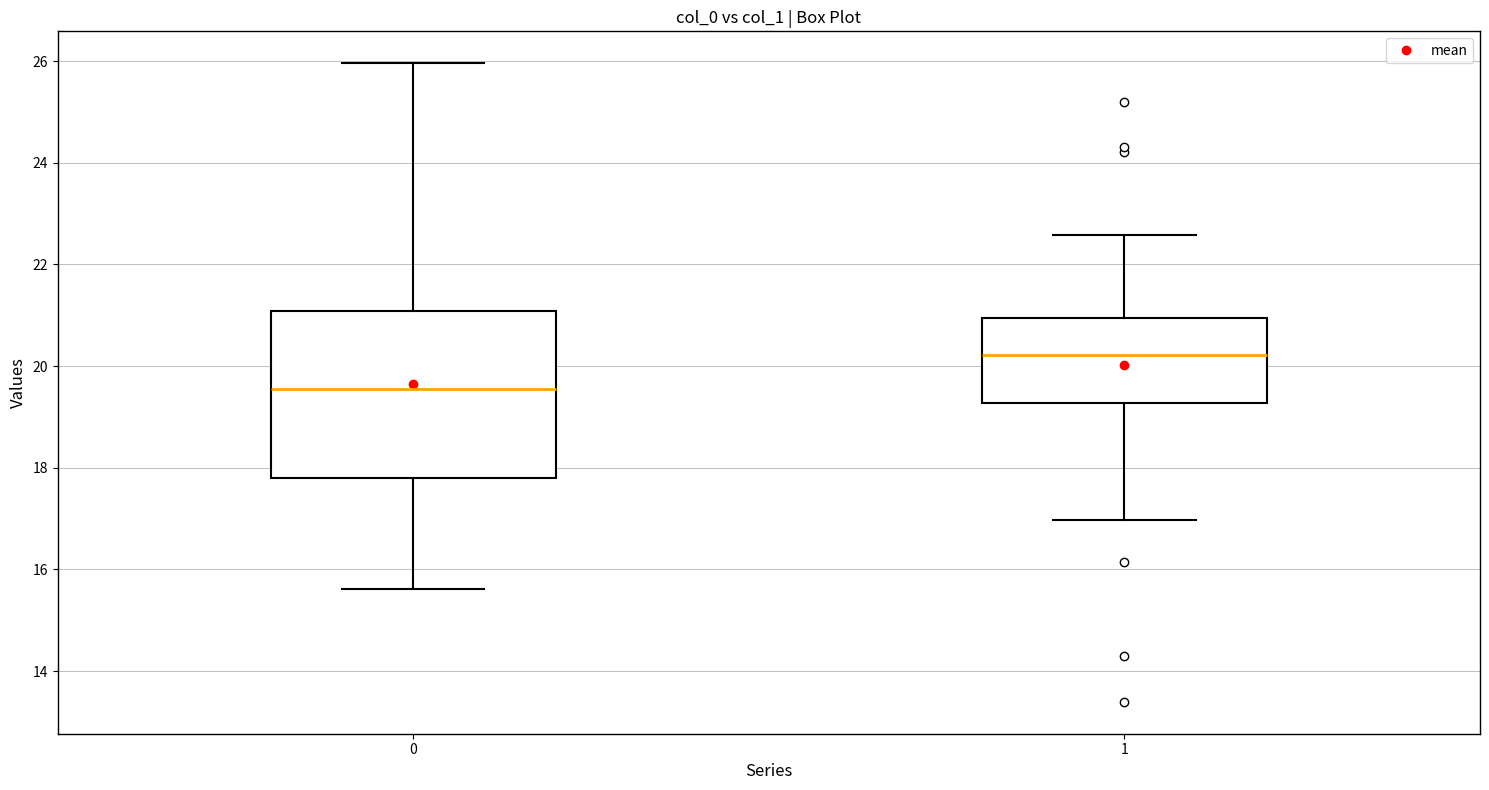

Where does the lower whisker of the box at x = 1 end on the y-axis? The values are not printed on the chart, so give them approximately, as read against the axis.

17.0